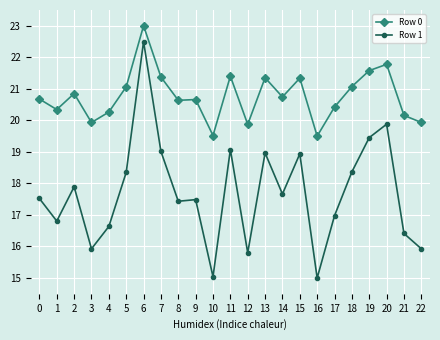

True or false: Row 1 and Row 0 cross at least once.

False